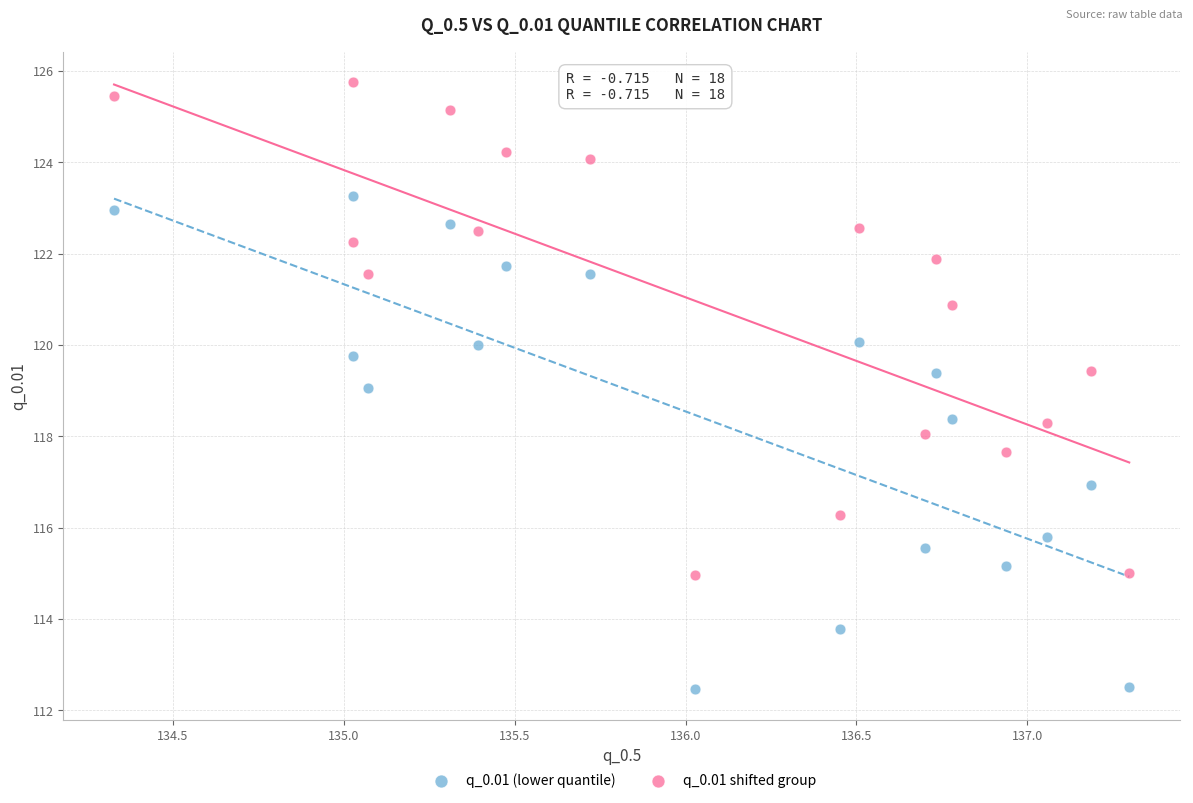

What is the X range (max minus min) for the scatter plot?

3.0